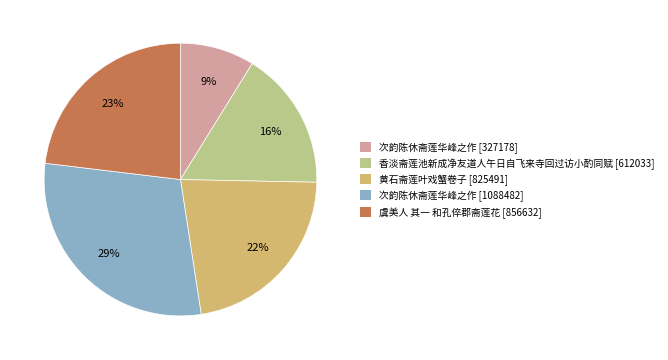

Is there a majority slice in this chart?

No